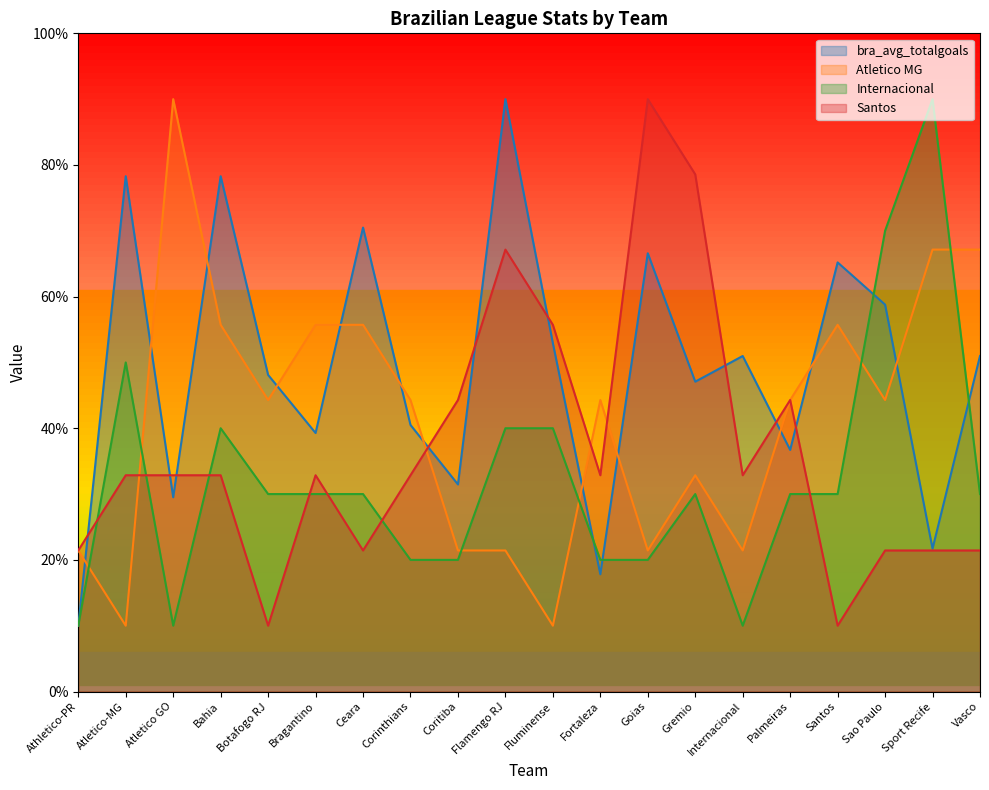

Reading left to right, list all the values displayed in this chart.

bra_avg_totalgoals: Athletico-PR=1.0	Atletico-MG=7.8	Atletico GO=3.0	Bahia=7.8	Botafogo RJ=4.8	Bragantino=3.9	Ceara=7.0	Corinthians=4.0	Coritiba=3.1	Flamengo RJ=9.0	Fluminense=5.3	Fortaleza=1.8	Goias=6.7	Gremio=4.7	Internacional=5.1	Palmeiras=3.7	Santos=6.5	Sao Paulo=5.9	Sport Recife=2.2	Vasco=5.1
Atletico.MG: Athletico-PR=2.1	Atletico-MG=1.0	Atletico GO=9.0	Bahia=5.6	Botafogo RJ=4.4	Bragantino=5.6	Ceara=5.6	Corinthians=4.4	Coritiba=2.1	Flamengo RJ=2.1	Fluminense=1.0	Fortaleza=4.4	Goias=2.1	Gremio=3.3	Internacional=2.1	Palmeiras=4.4	Santos=5.6	Sao Paulo=4.4	Sport Recife=6.7	Vasco=6.7
Internacional: Athletico-PR=1.0	Atletico-MG=5.0	Atletico GO=1.0	Bahia=4.0	Botafogo RJ=3.0	Bragantino=3.0	Ceara=3.0	Corinthians=2.0	Coritiba=2.0	Flamengo RJ=4.0	Fluminense=4.0	Fortaleza=2.0	Goias=2.0	Gremio=3.0	Internacional=1.0	Palmeiras=3.0	Santos=3.0	Sao Paulo=7.0	Sport Recife=9.0	Vasco=3.0
Santos: Athletico-PR=2.1	Atletico-MG=3.3	Atletico GO=3.3	Bahia=3.3	Botafogo RJ=1.0	Bragantino=3.3	Ceara=2.1	Corinthians=3.3	Coritiba=4.4	Flamengo RJ=6.7	Fluminense=5.6	Fortaleza=3.3	Goias=9.0	Gremio=7.9	Internacional=3.3	Palmeiras=4.4	Santos=1.0	Sao Paulo=2.1	Sport Recife=2.1	Vasco=2.1